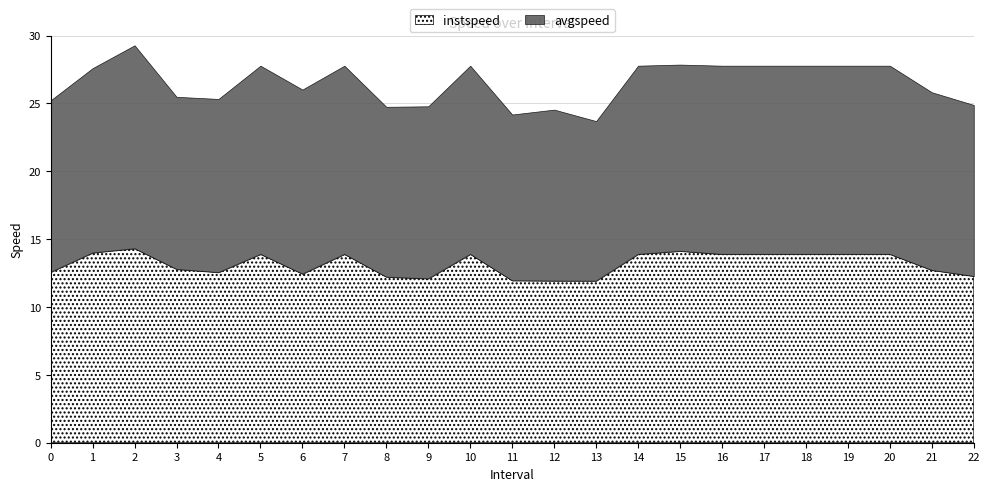

True or false: avgspeed and instspeed cross at least once.

True